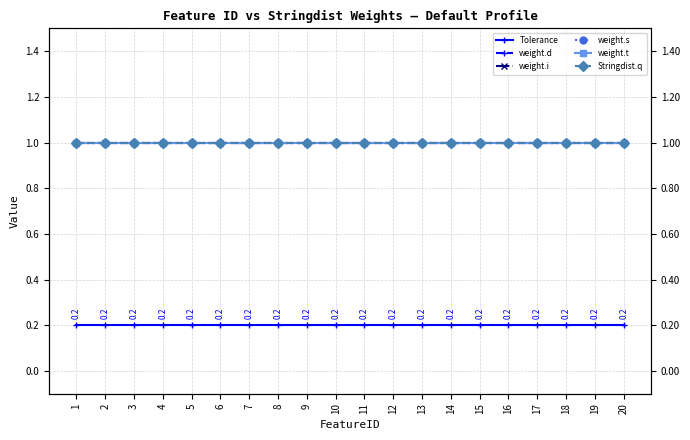

What is the value of the weight.s point at the 16th from the left?

1.0